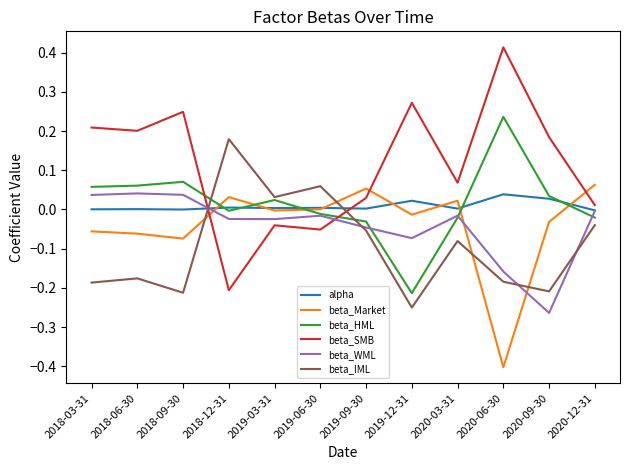

Is it true that beta_Market equals 0.0 at 2020-12-31?

False